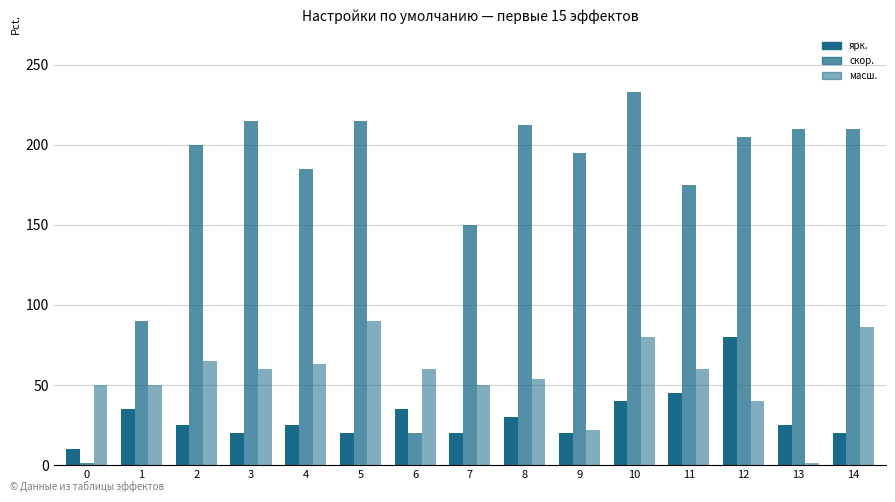

How many data points in ярк. are less than 25?

6